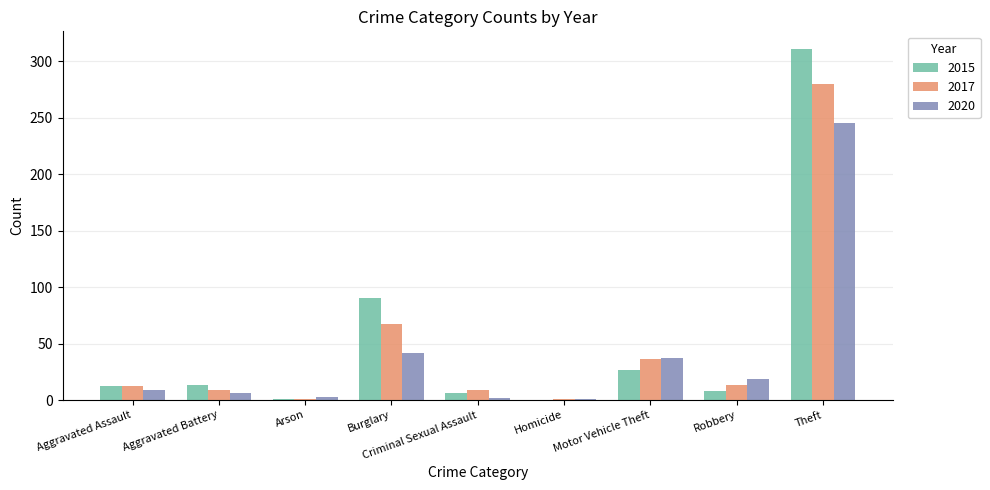

Are the bars grouped side by side (vs. stacked)?

Yes